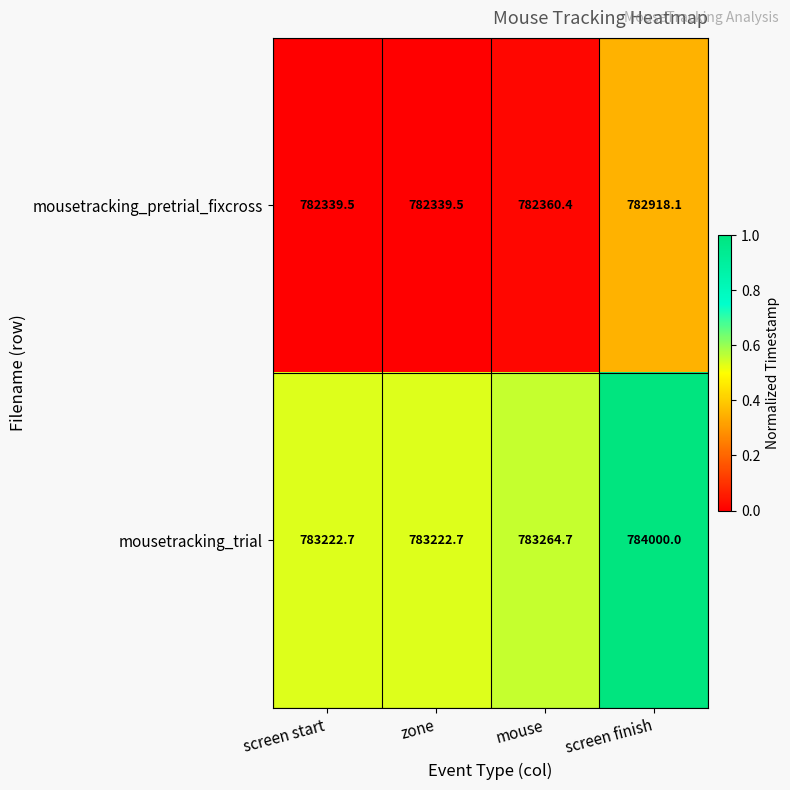

What is the difference between the maximum and minimum values in the mousetracking_trial series?

777.3